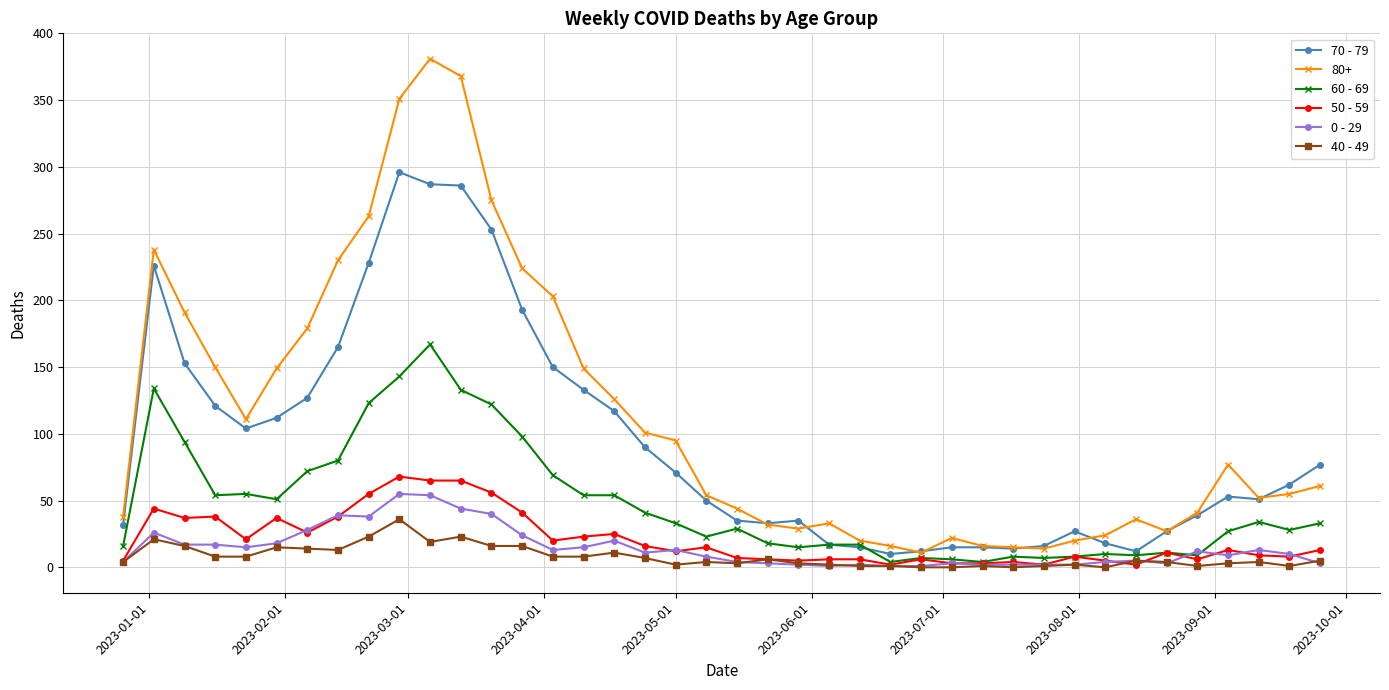

True or false: 80+ has more than 2 points higher than both neighbors.

True